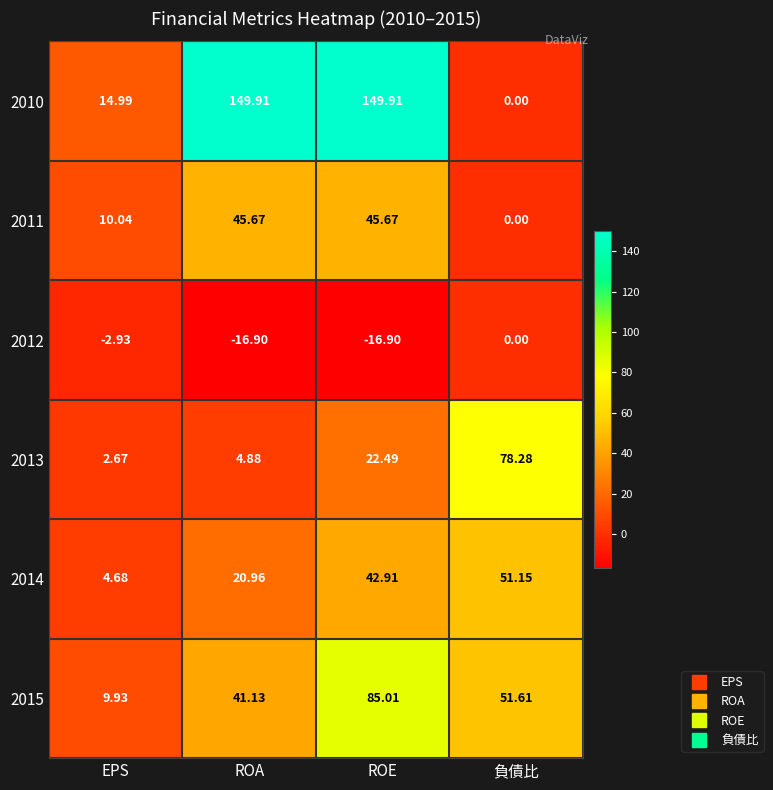

How many data points in 2012 are less than -2?

3